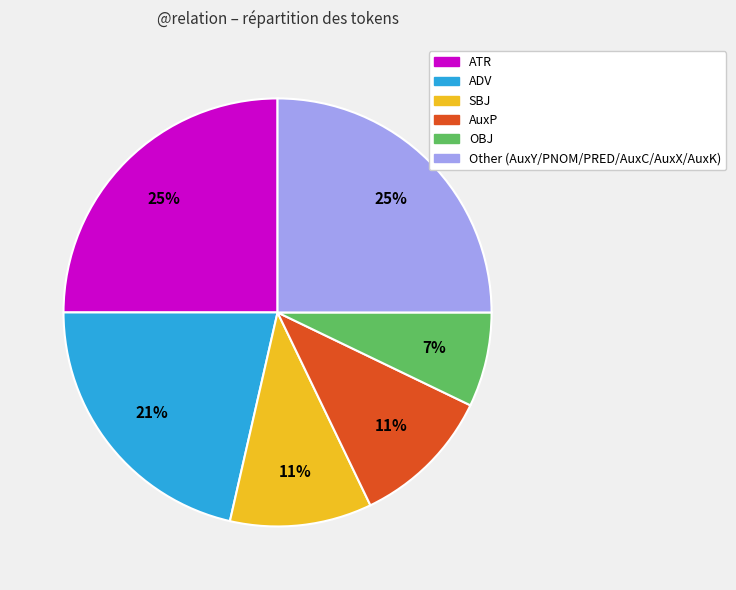

To the nearest percent, what is the difference between the largest and smallest slice percentages?

18%